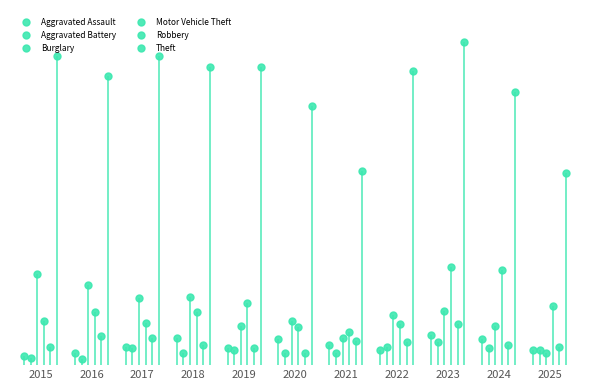

Which series changed the most between 2015 and 2021?

Theft